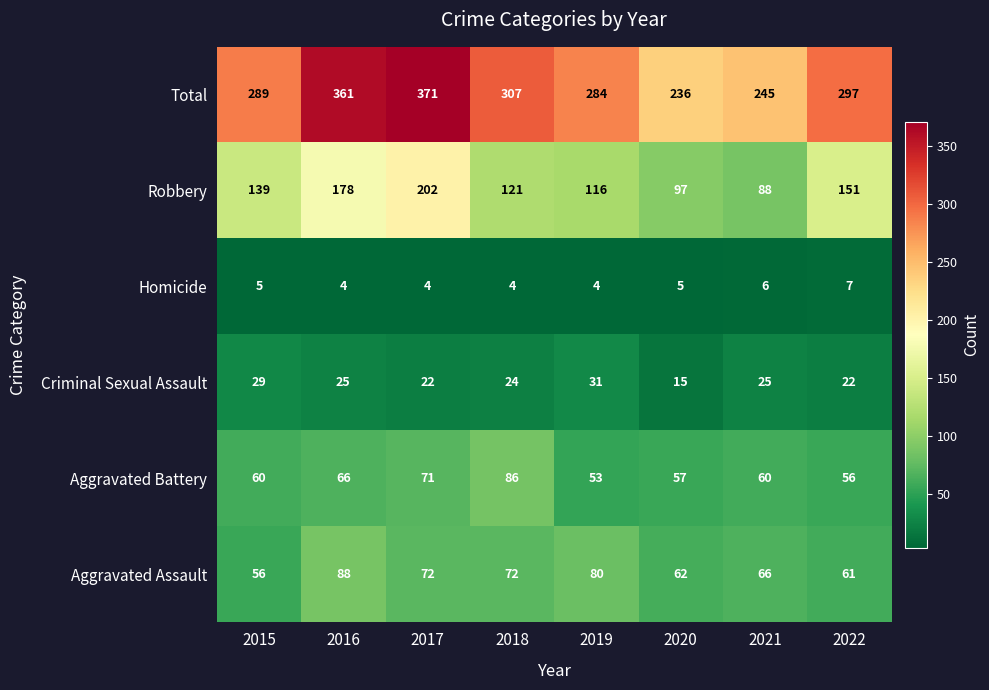

At which category is the sum across all series the highest?

2017